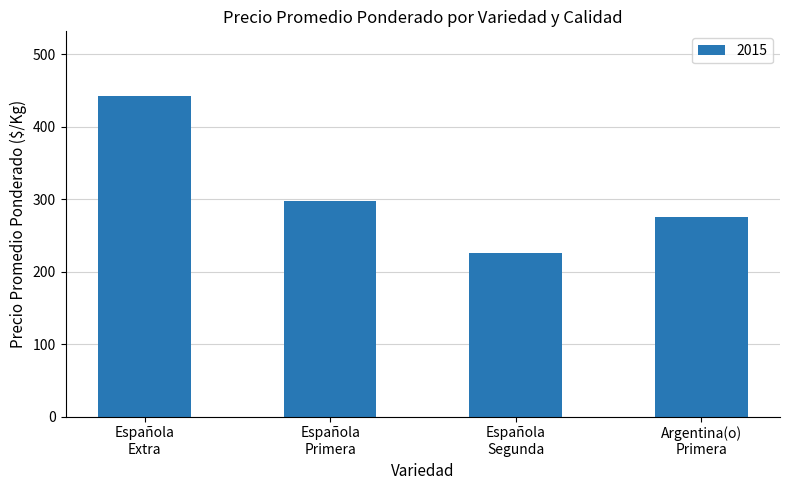

What is the smallest value displayed?

226